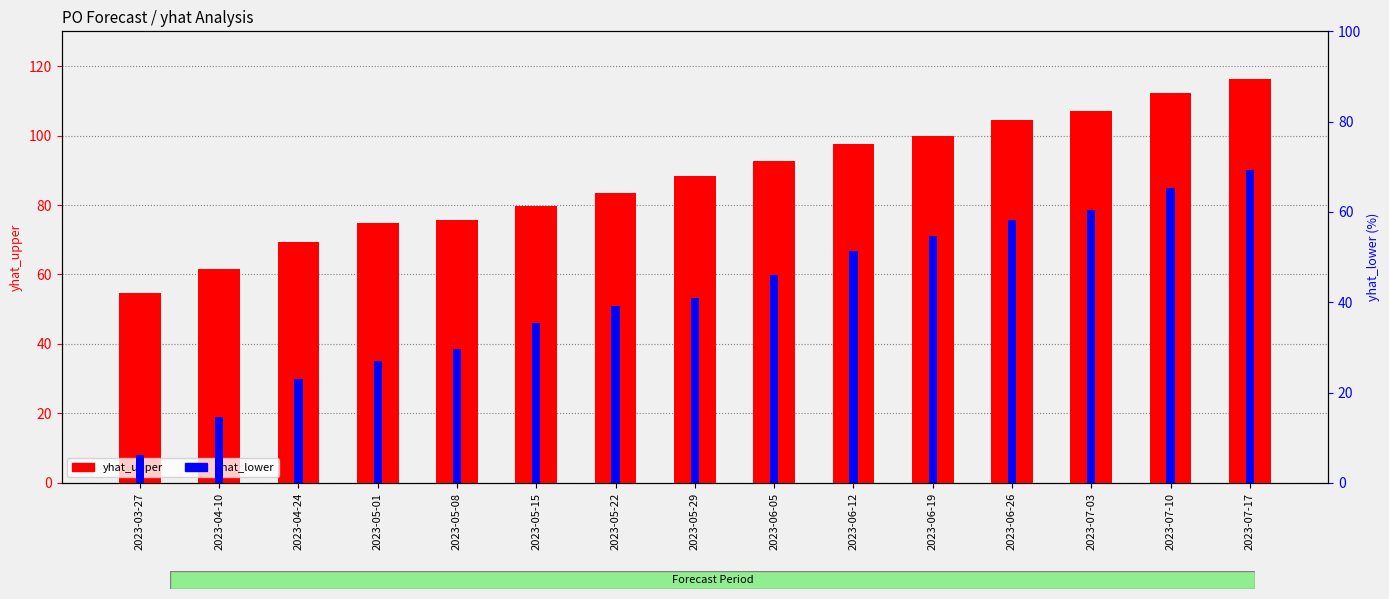

How many bars are there in each group?

2